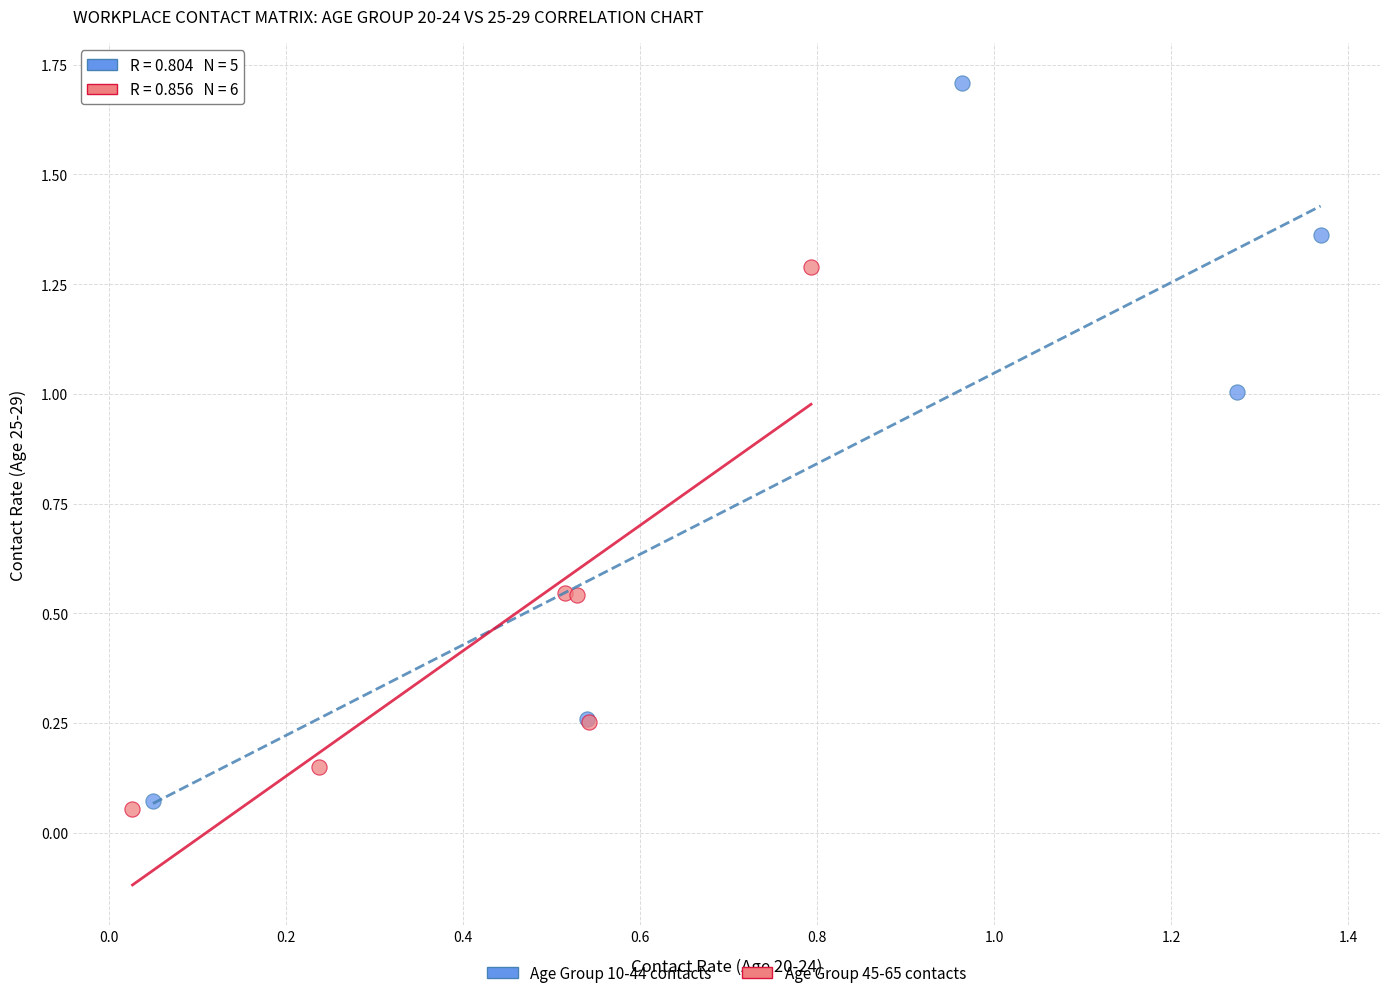

Which series contains the highest Y value?

Age Group 10-44 contacts